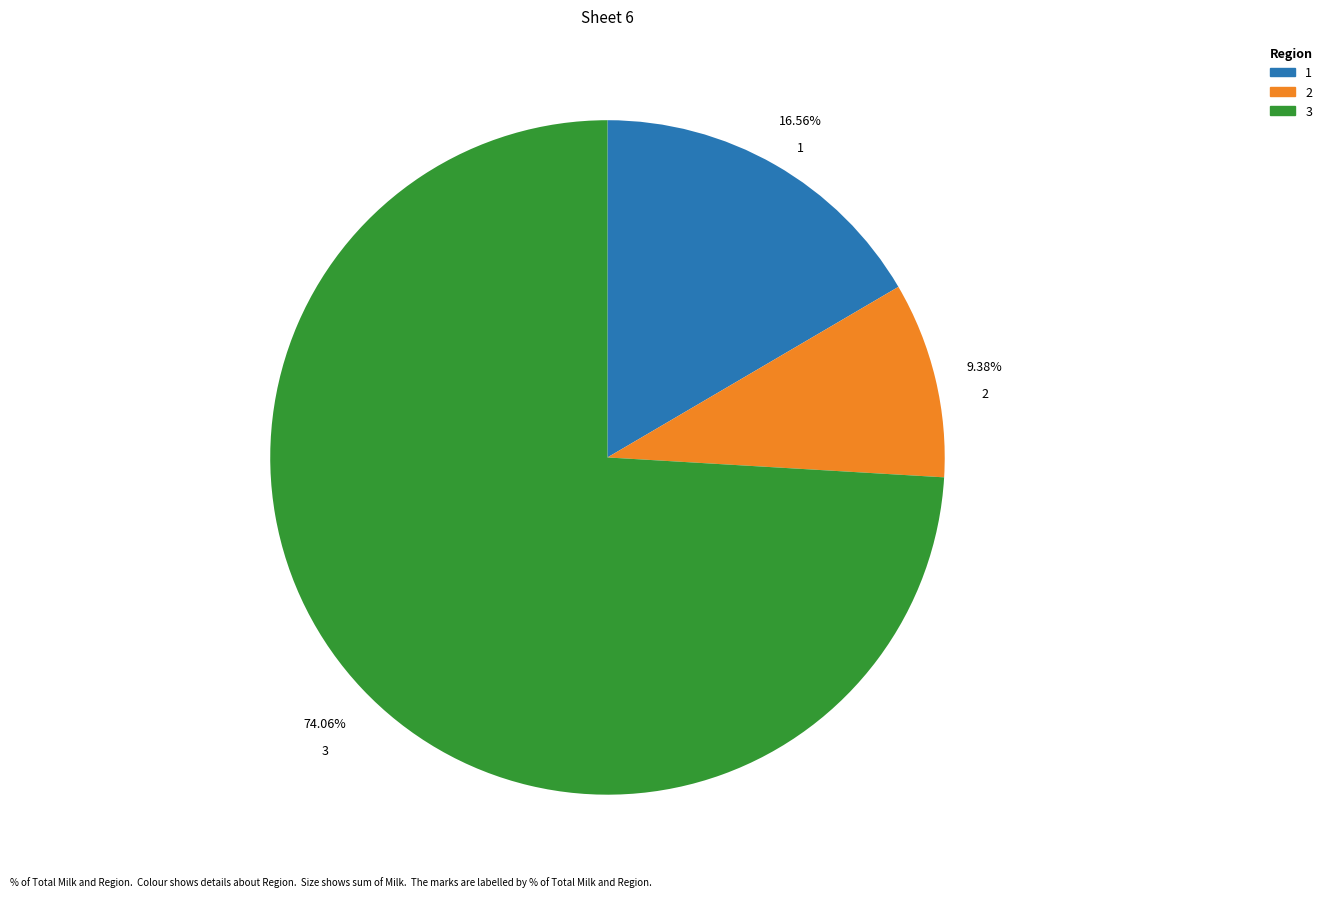

Which slice is the smallest?

2